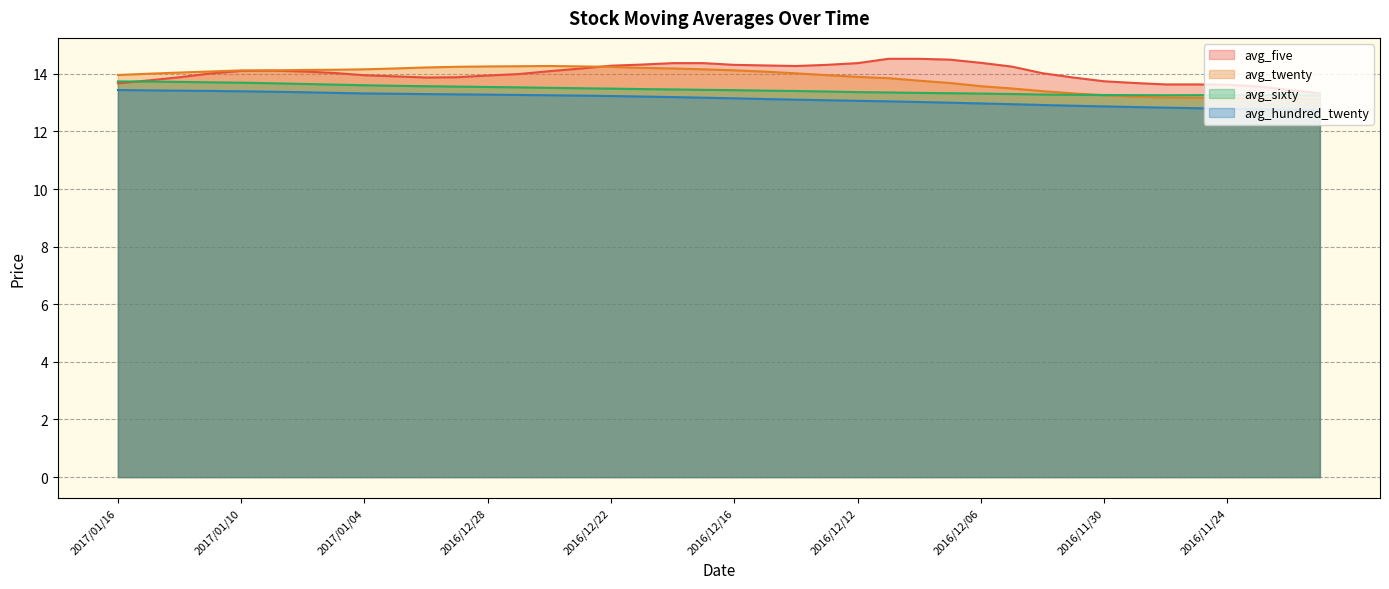

Between 2017/01/05 and 2016/12/02, which is larger?

2017/01/05